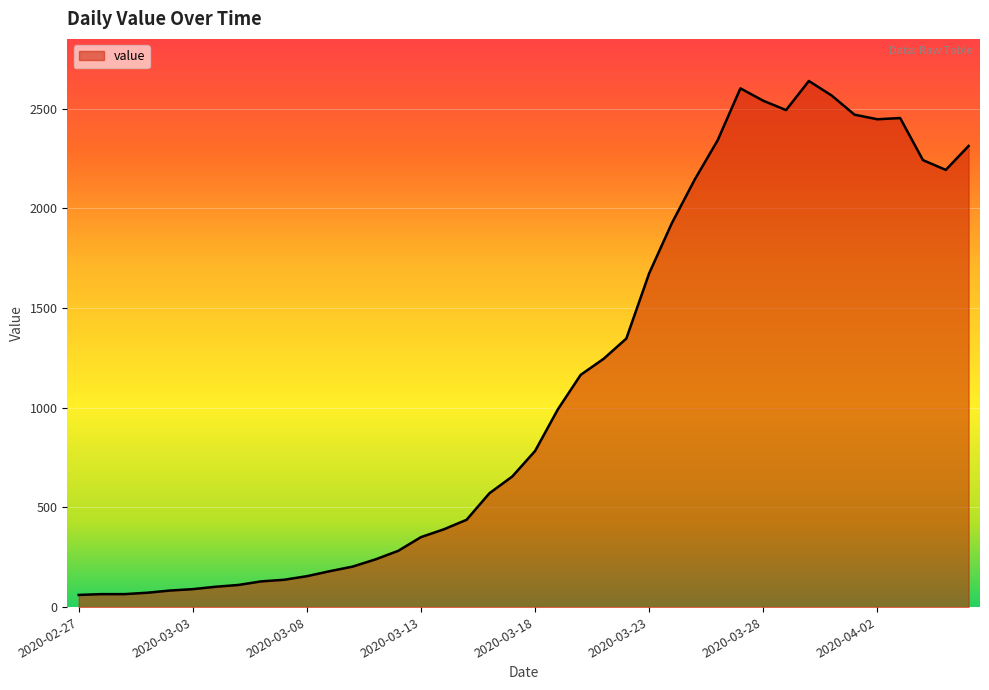

What is the difference between the maximum and minimum values?

2578